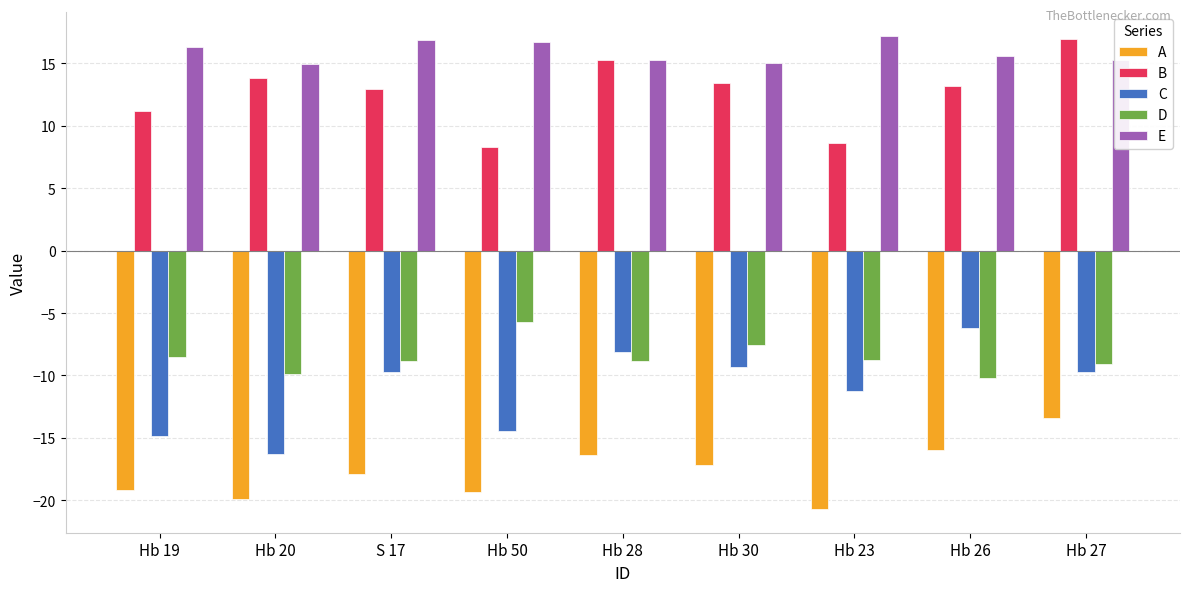

Does the chart contain any negative values?

Yes